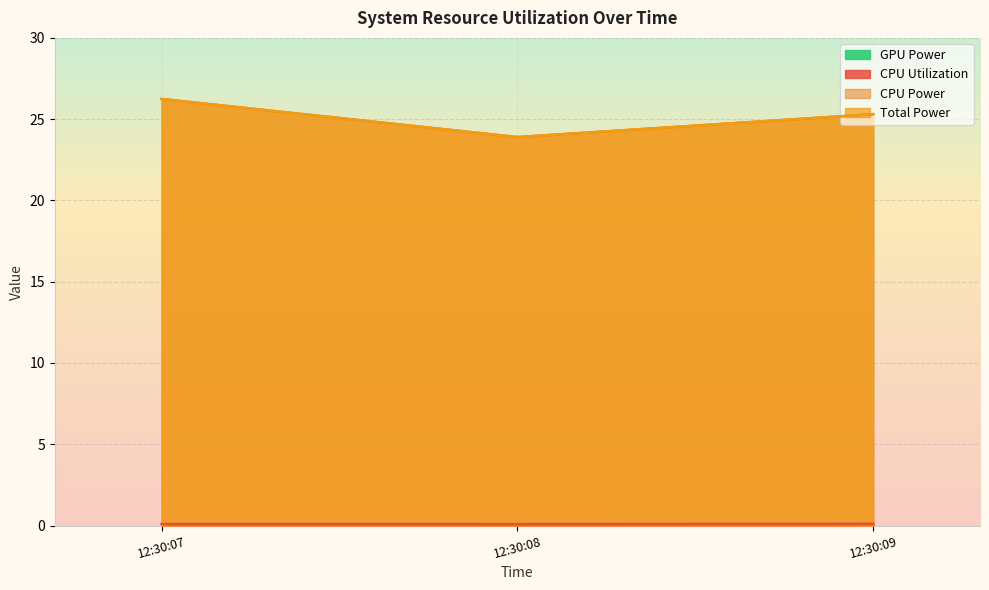

What is the sum of the Total Power values at 12:30:07 and 12:30:08?

50.1